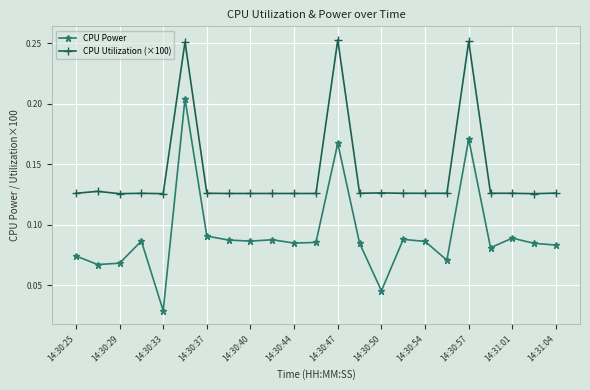

True or false: CPU Utilization (×100) and CPU Power cross at least once.

False